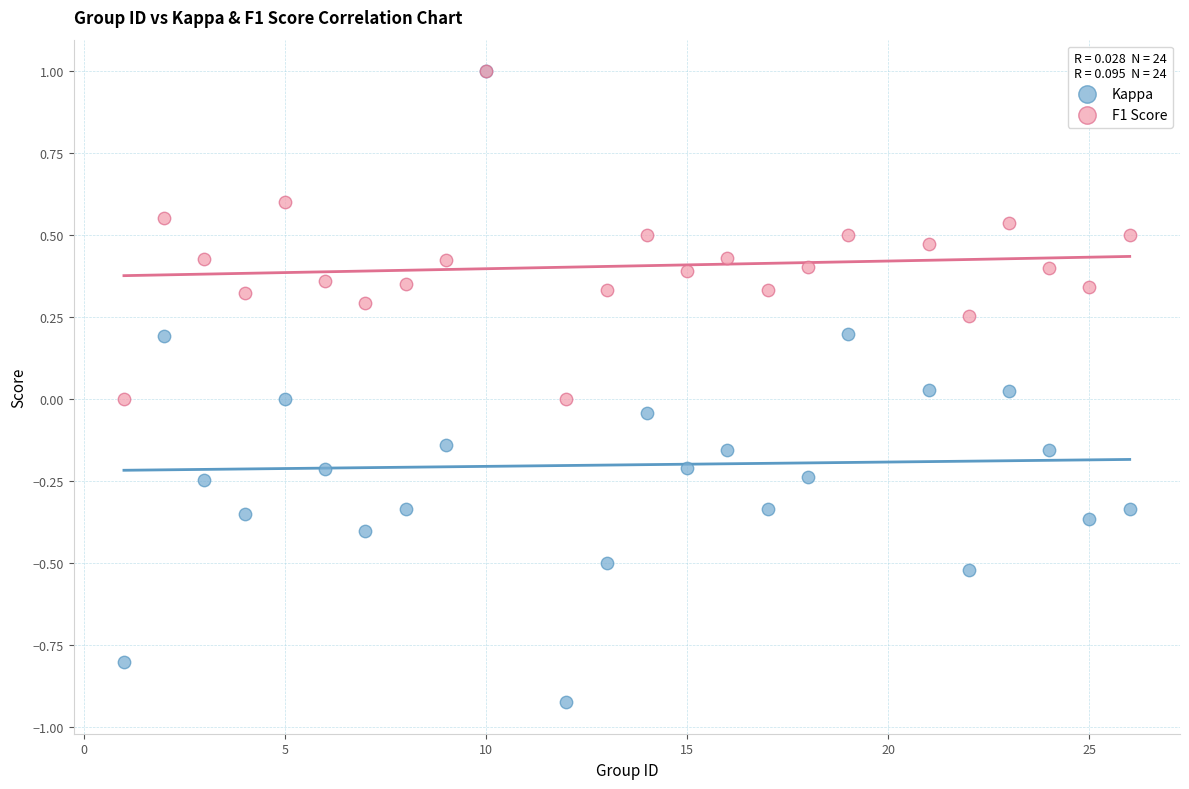

Which series contains the lowest Y value?

Kappa